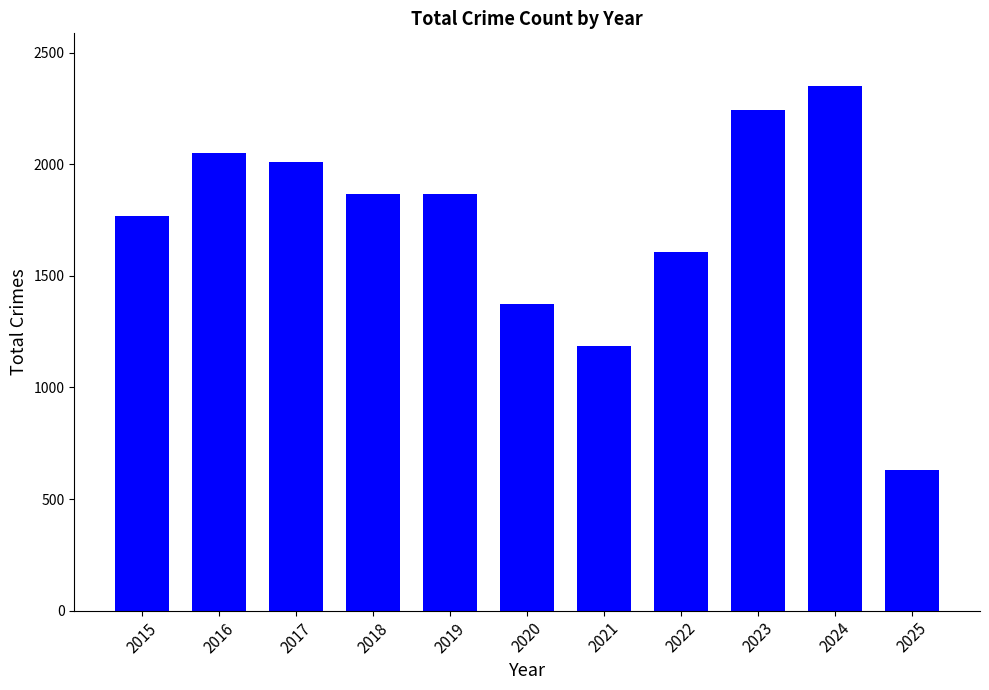

What is the change in value from 2019 to 2024?

+485